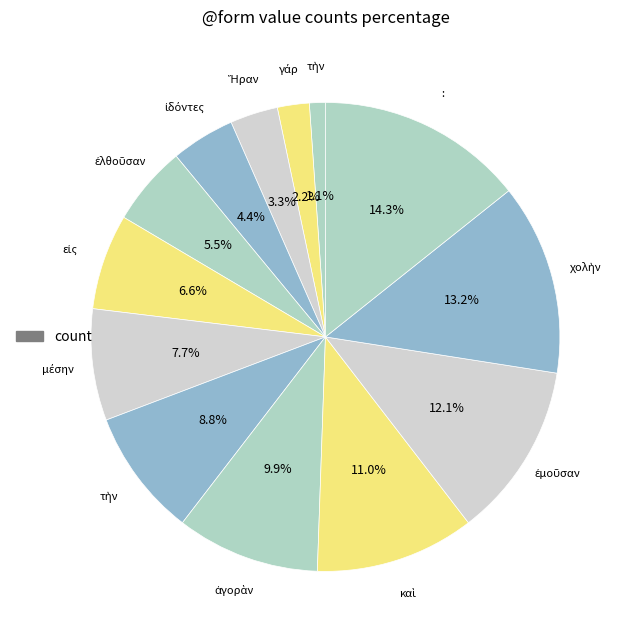

Count the number of slices in the pie.

13